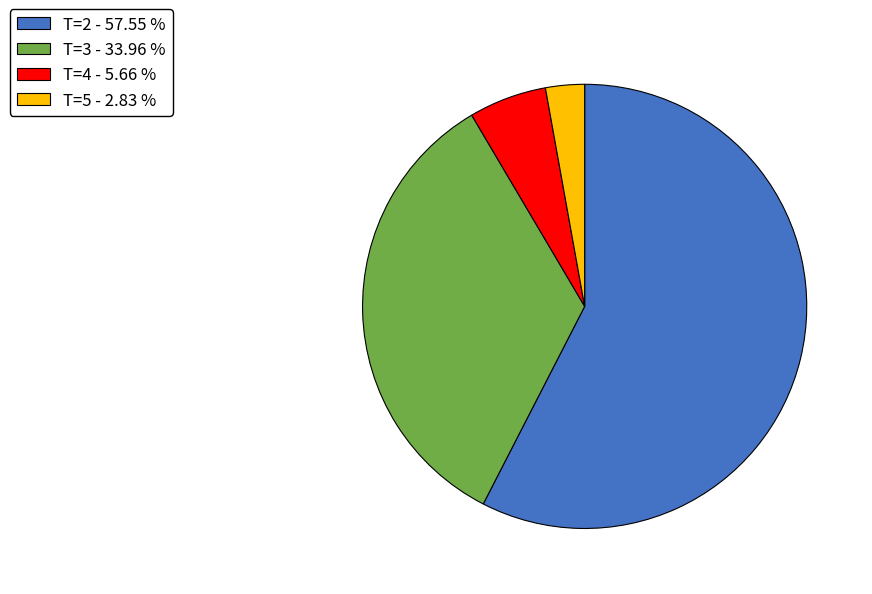

Approximately how many times larger is the value at T=3 - 33.96 % compared to T=5 - 2.83 %?

12.0